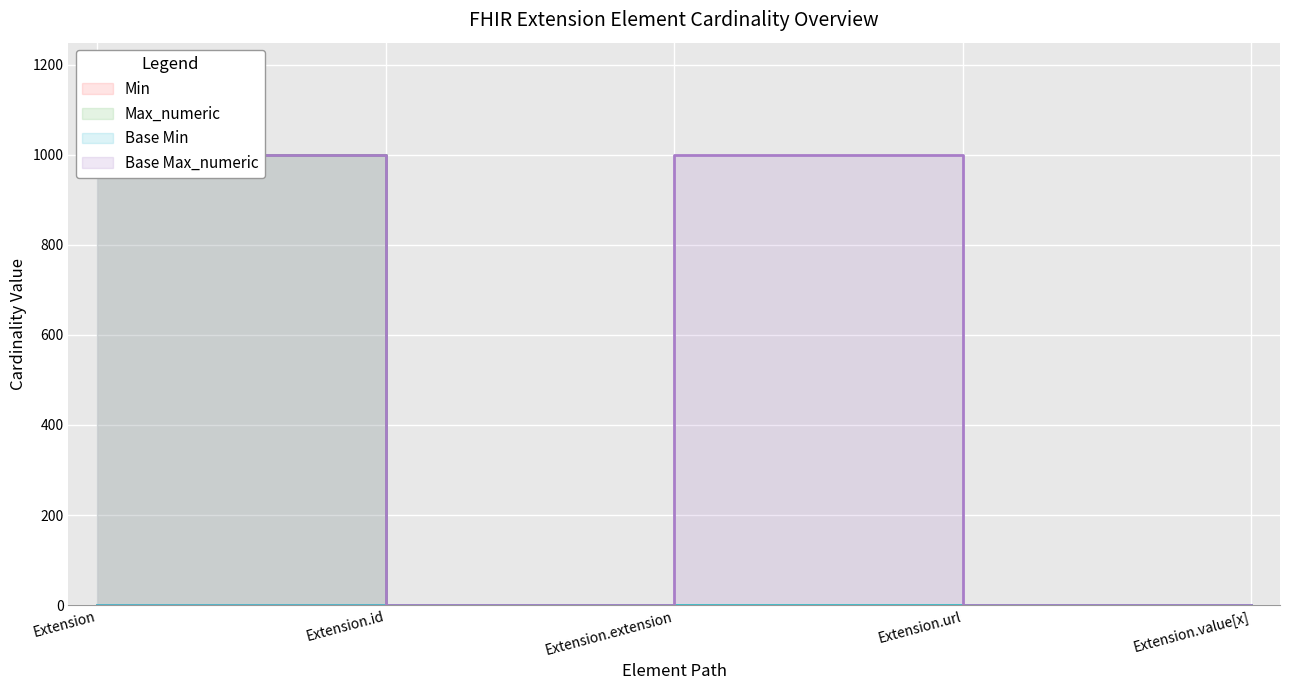

Reading left to right, extract all data points from this chart.

Min: 0	0	0	1	0
Max_numeric: 999	1	0	1	1
Base Min: 0	0	0	1	0
Base Max_numeric: 999	1	999	1	1